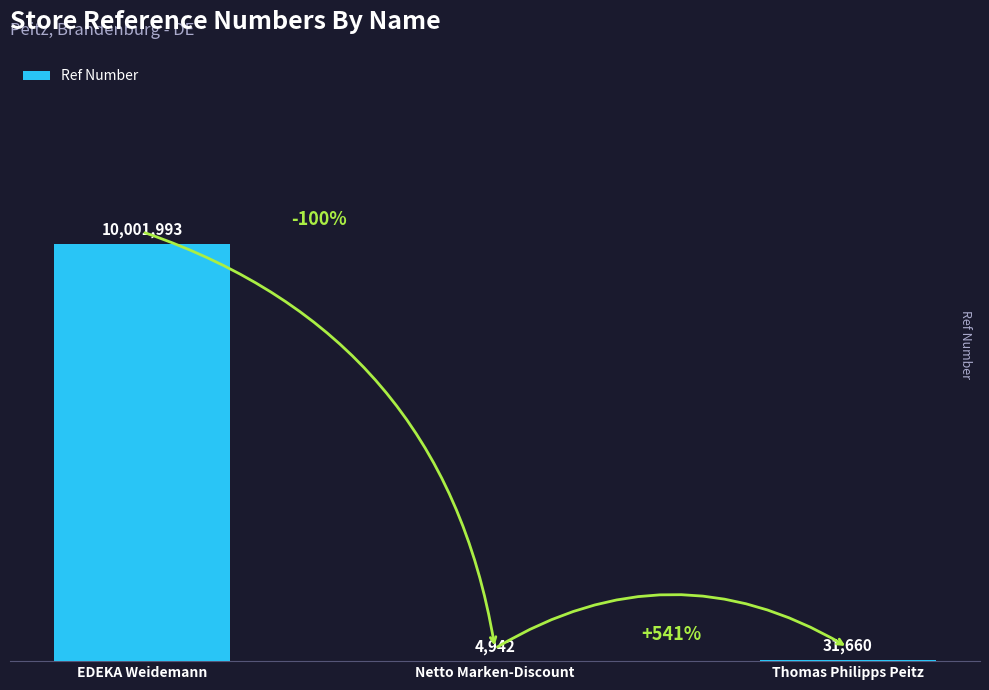

Where is the data nearest to the value 5003467?

Thomas Philipps Peitz